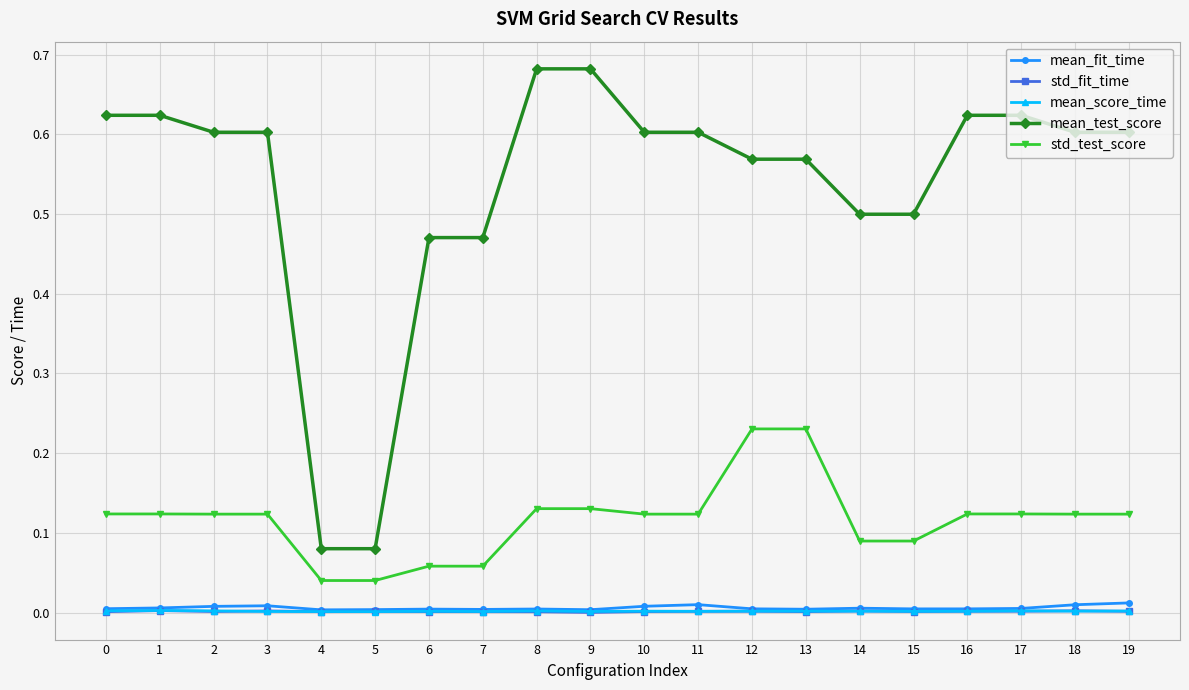

What are all the series names shown in the legend?

mean_fit_time, std_fit_time, mean_score_time, mean_test_score, std_test_score